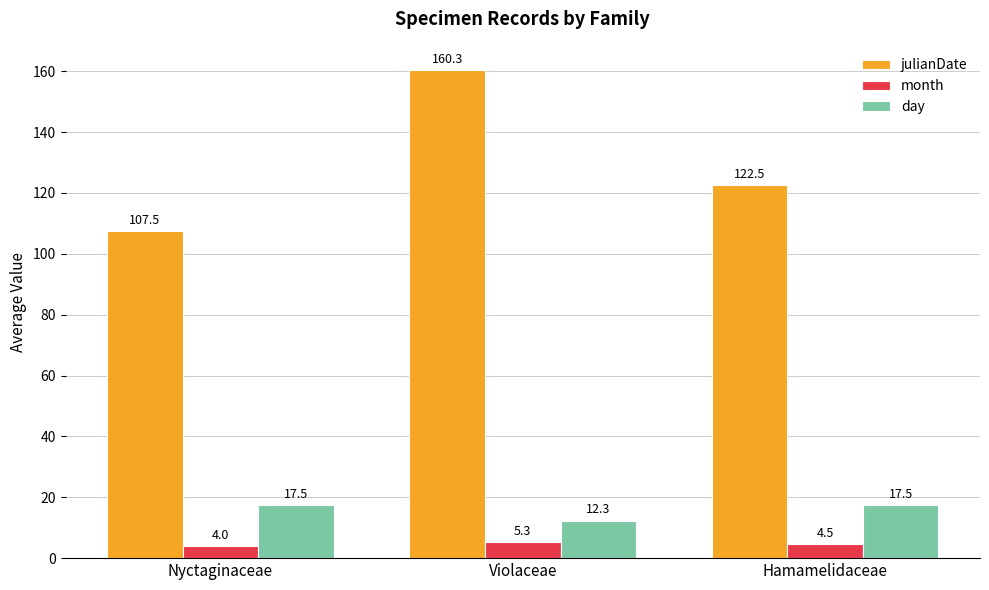

Which label corresponds to the smallest value in the chart?

Nyctaginaceae